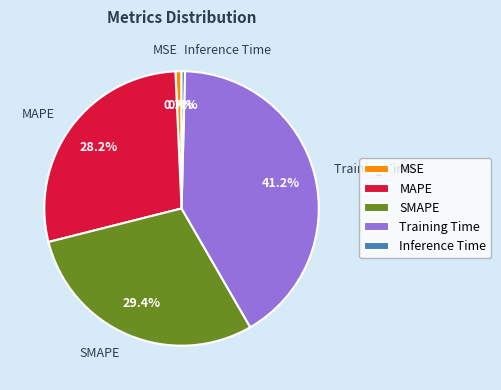

Which has a higher value, SMAPE or MSE?

SMAPE